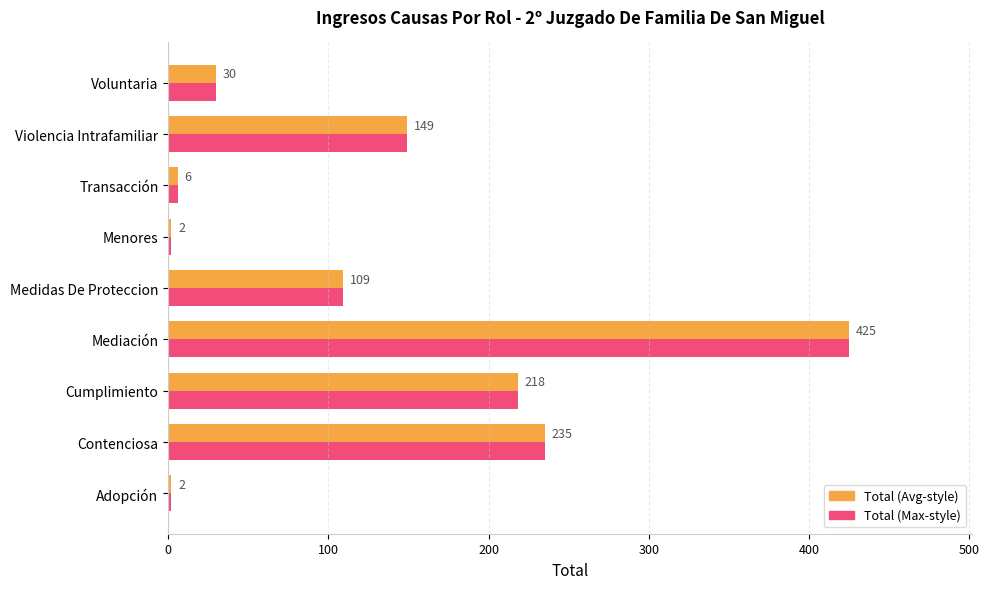

The Total (Max-style) series shows 2 at Adopción. True or false?

True